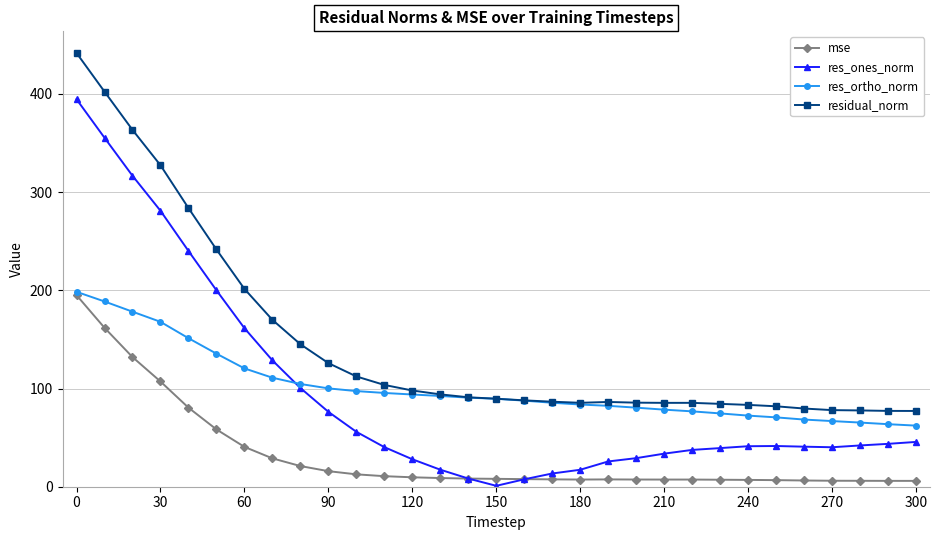

True or false: mse has more than 1 interior local peaks.

True